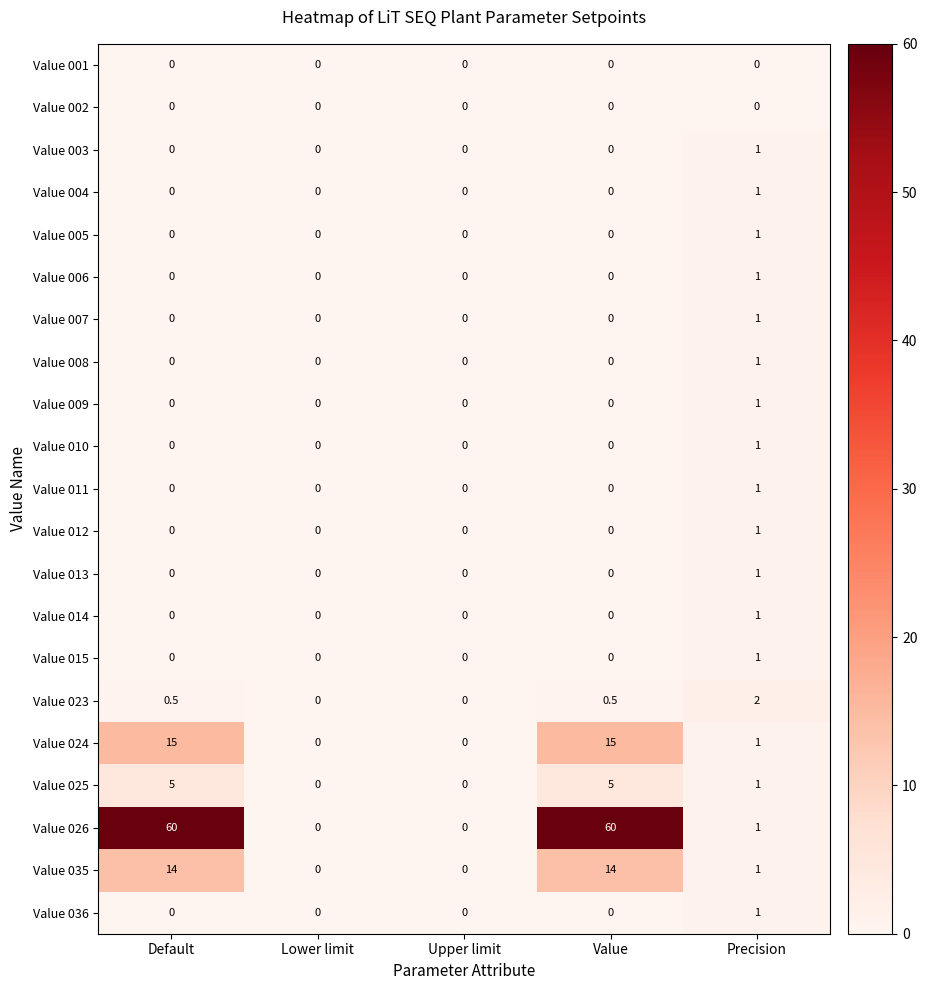

Is it true that Value 036 equals 0.0 at Value?

True